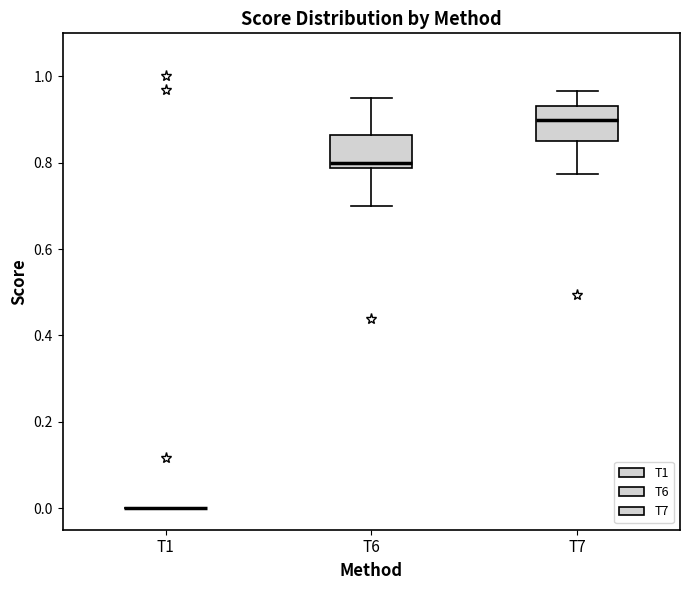

Reading left to right, transcribe this box plot: for each box, give where its median line is, the range the box spans, and where its two whiskers end, as read against the y-axis. The values are not printed on the chart, so give them approximately, as read against the axis.

T1: box collapsed to a line at 0.00, whiskers 0.00 to 0.00
T6: median 0.80, box 0.78 to 0.86, whiskers 0.70 to 0.96
T7: median 0.90, box 0.86 to 0.94, whiskers 0.78 to 0.96